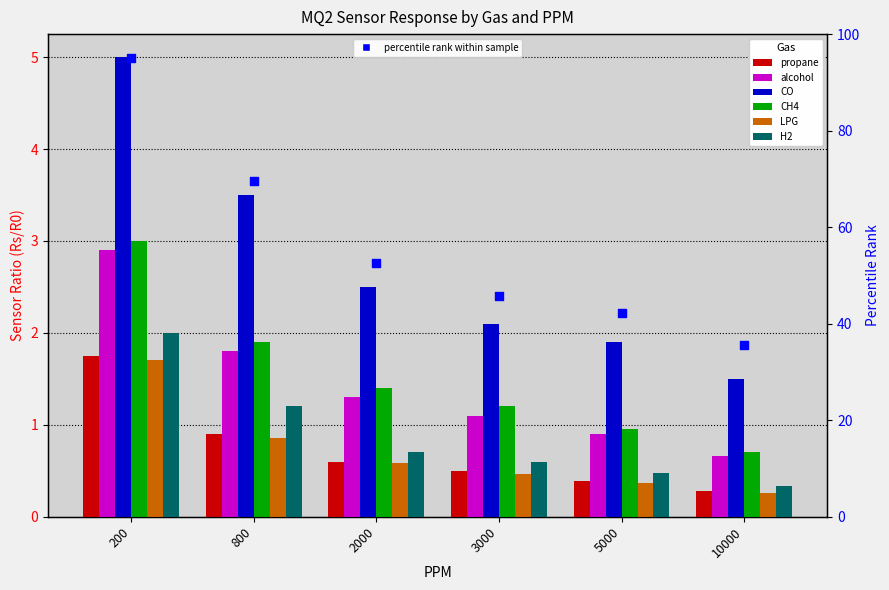

Which series reaches the maximum Y coordinate?

CO